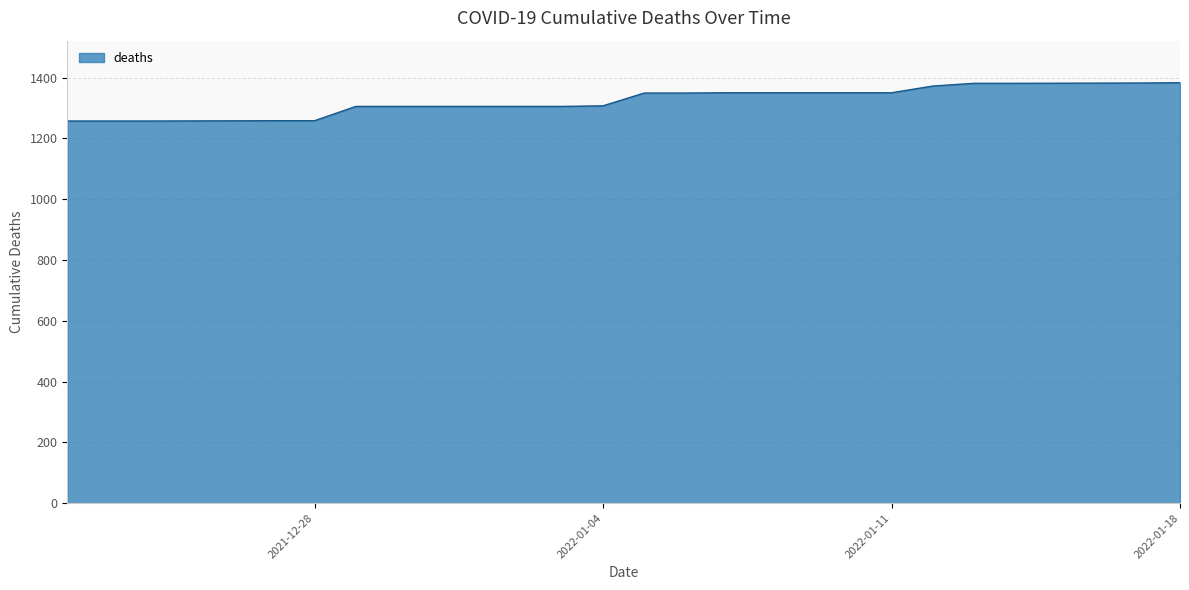

What is the greatest value displayed?

1383